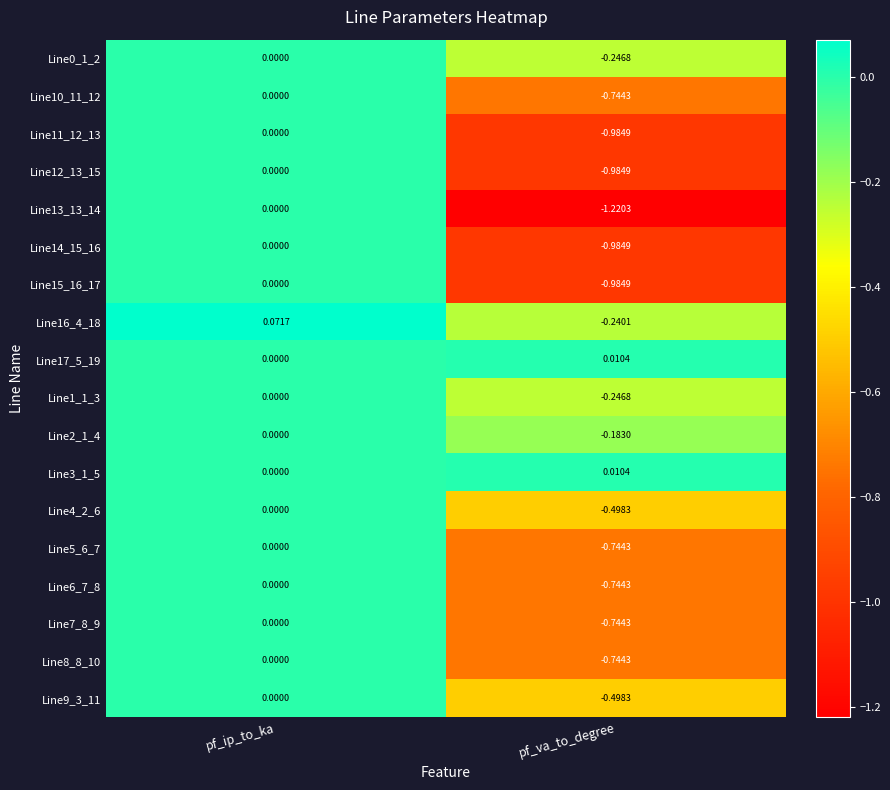

Which category has the lowest value in the Line15_16_17 series?

pf_va_to_degree